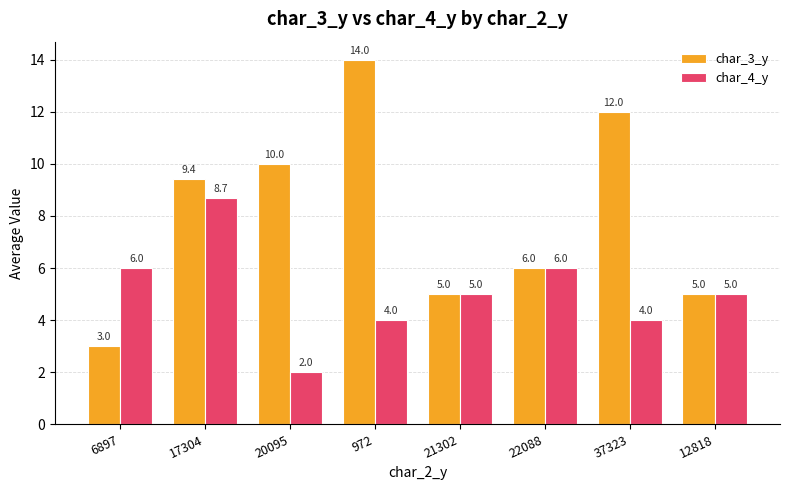

At which label does char_3_y first exceed 9?

17304